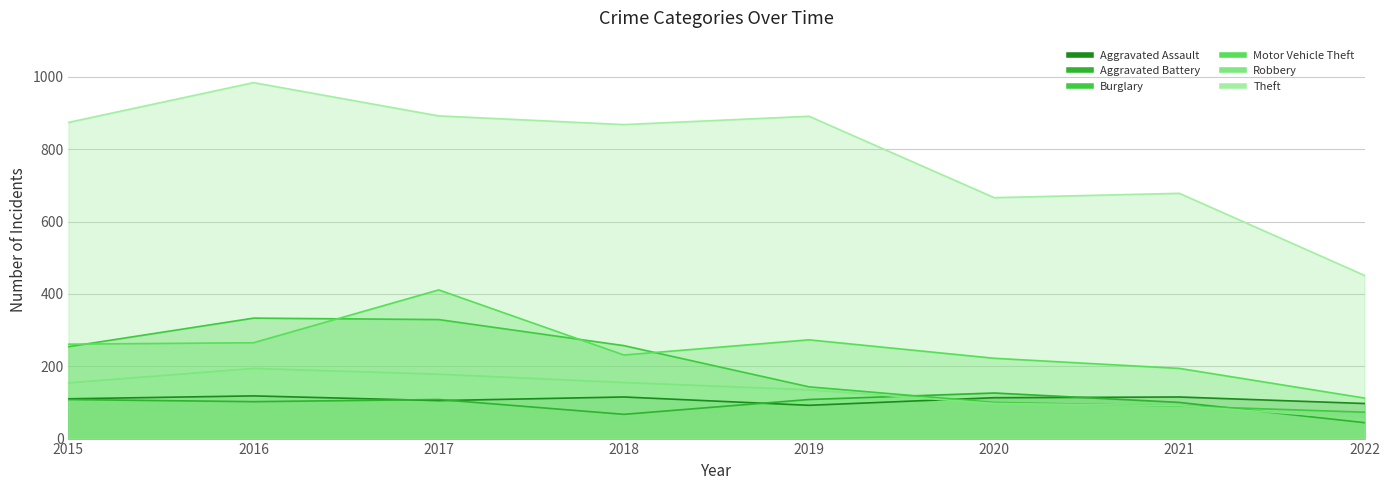

Does the chart display data point markers on the line(s)?

No